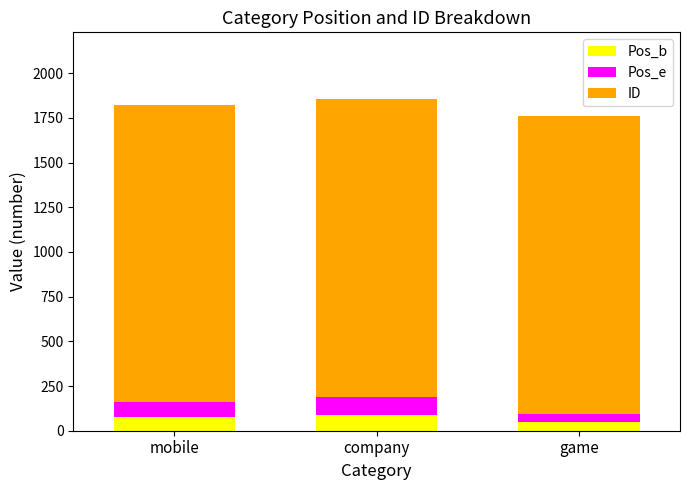

Read the Pos_b value at mobile.

74